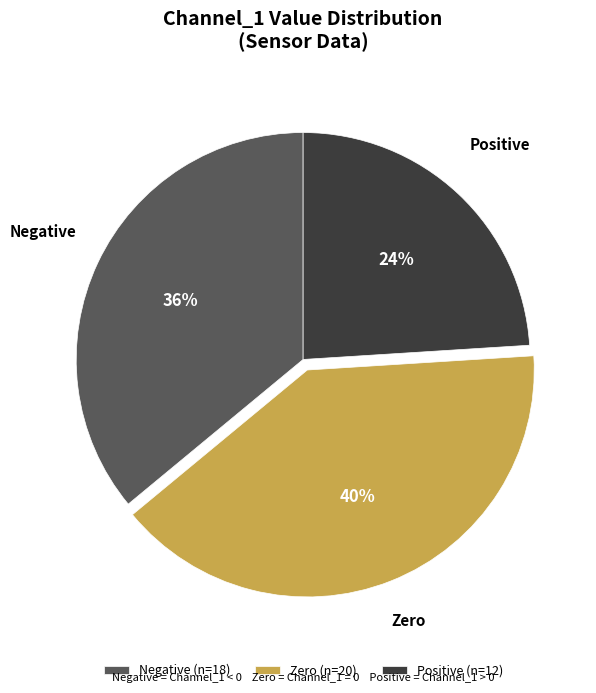

To the nearest percent, what percentage of the pie is Negative (n=18)?

36%